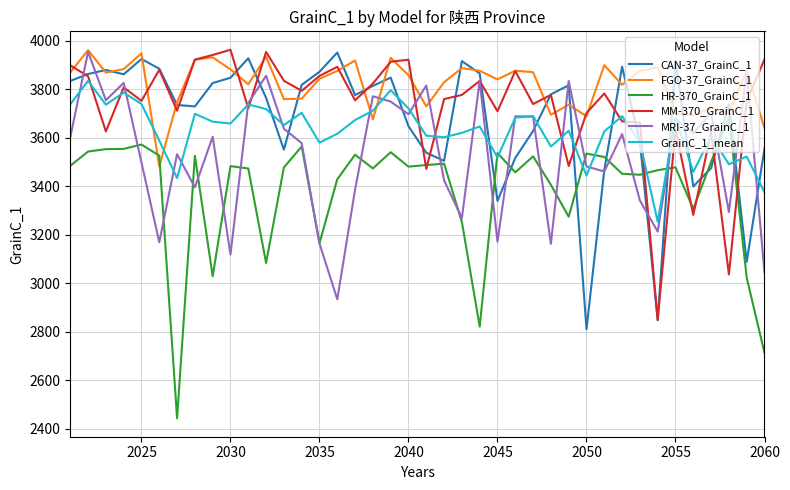

What is the maximum value for FGO-37_GrainC_1?

3961.3